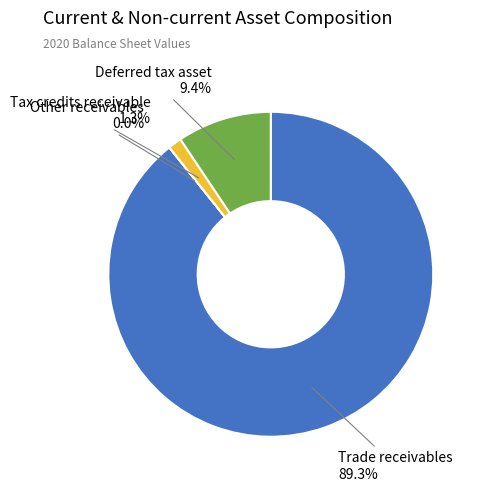

Does any single category account for the majority?

Yes